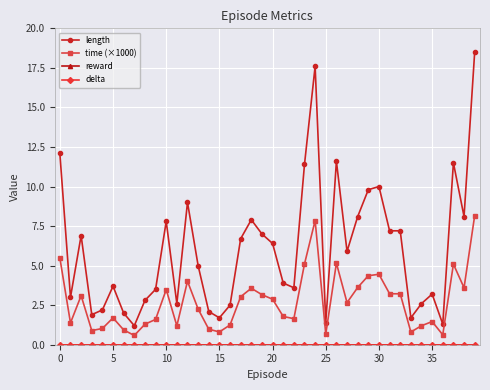

True or false: length and delta cross at least once.

False